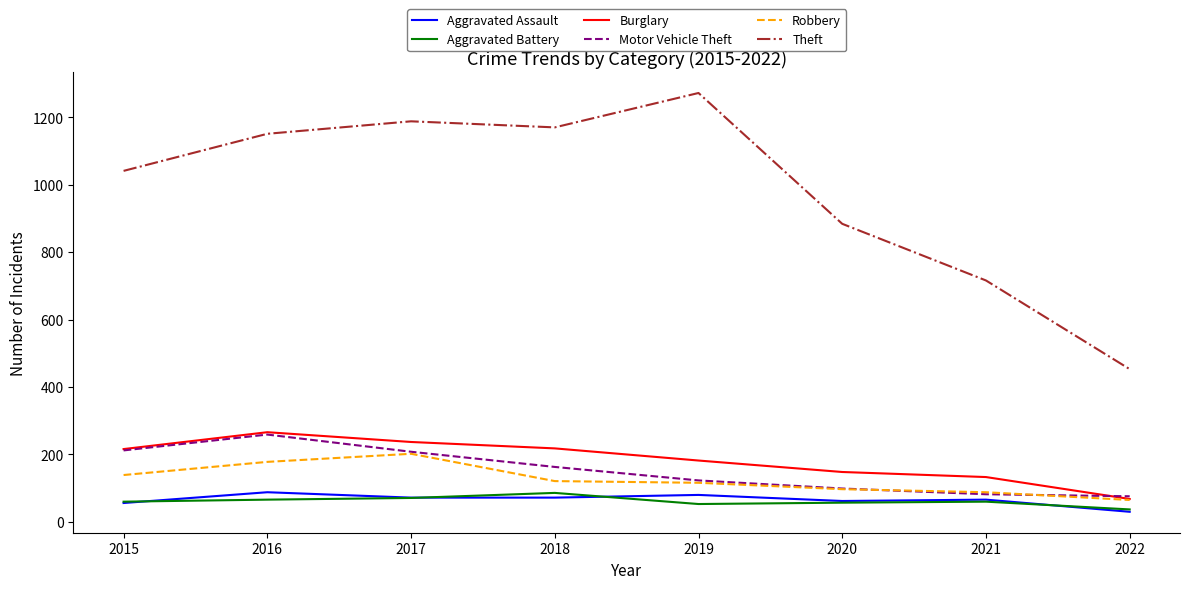

What is the total value across all series at 2022?

729